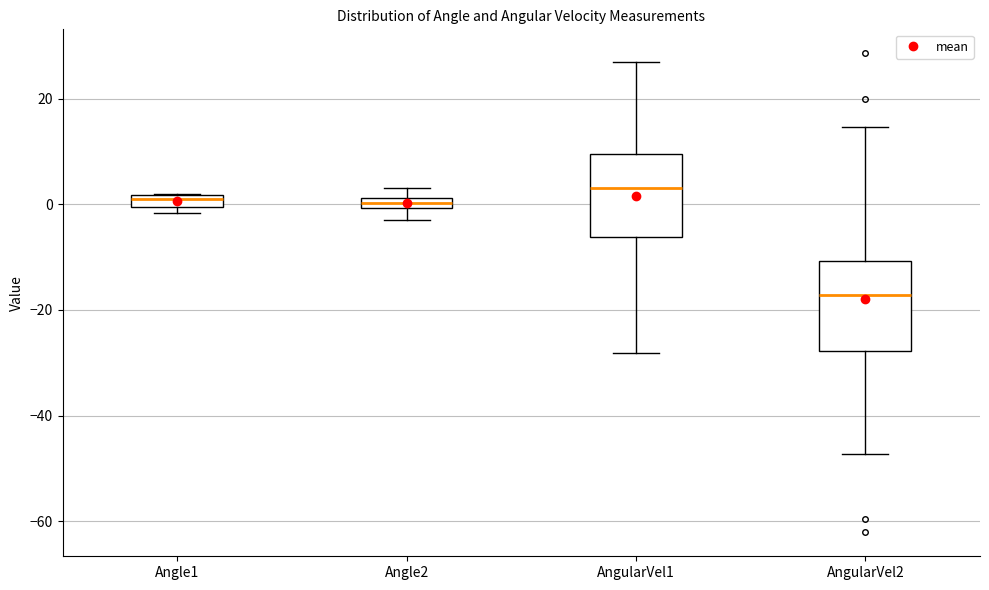

Where is the lower edge of the box for Angle1 on the y-axis? The values are not printed on the chart, so give them approximately, as read against the axis.

0